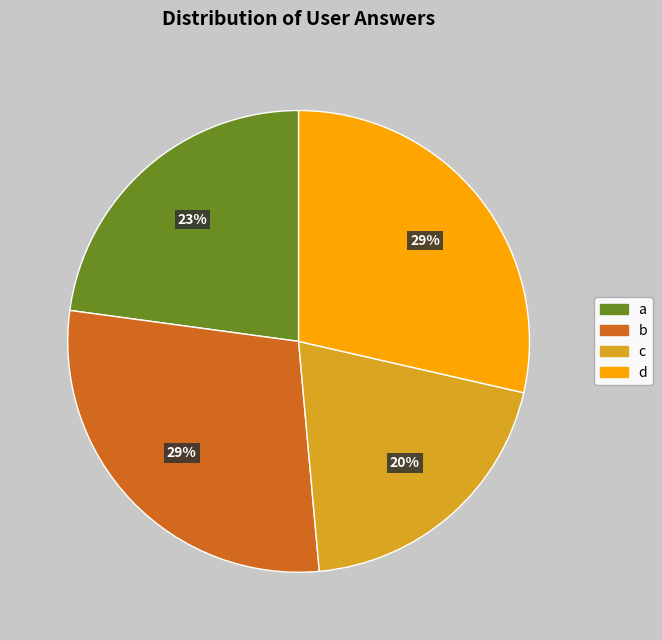

To the nearest percent, what is the average slice percentage?

25%